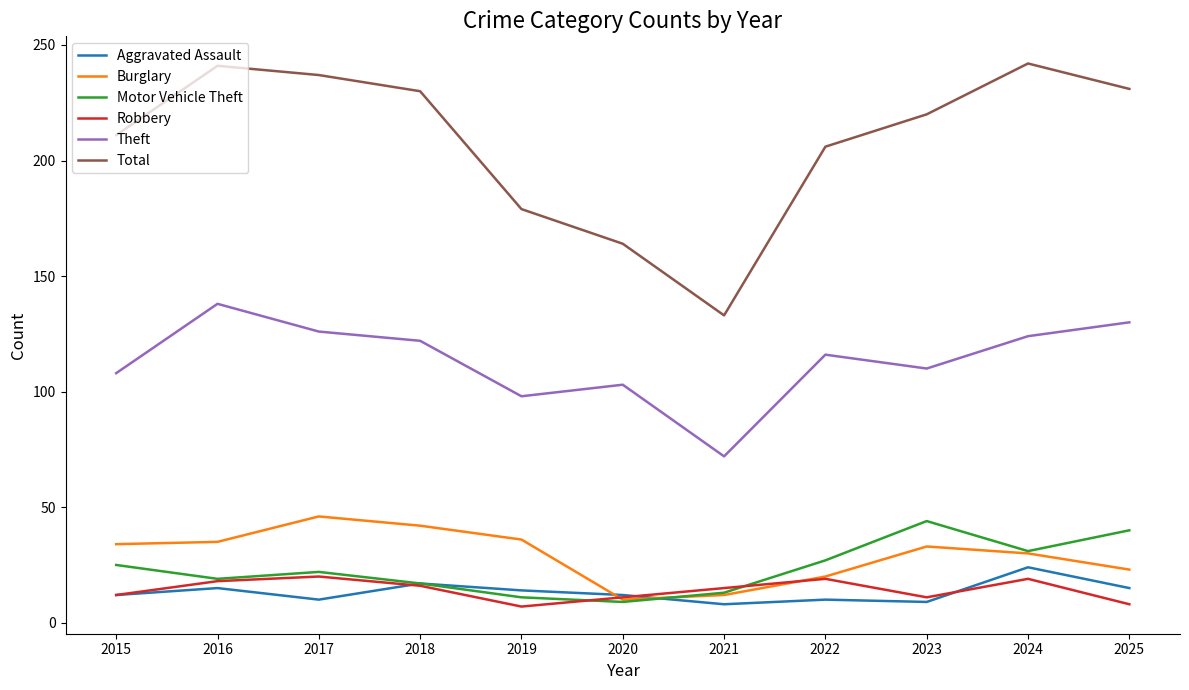

True or false: Theft and Burglary cross at least once.

False